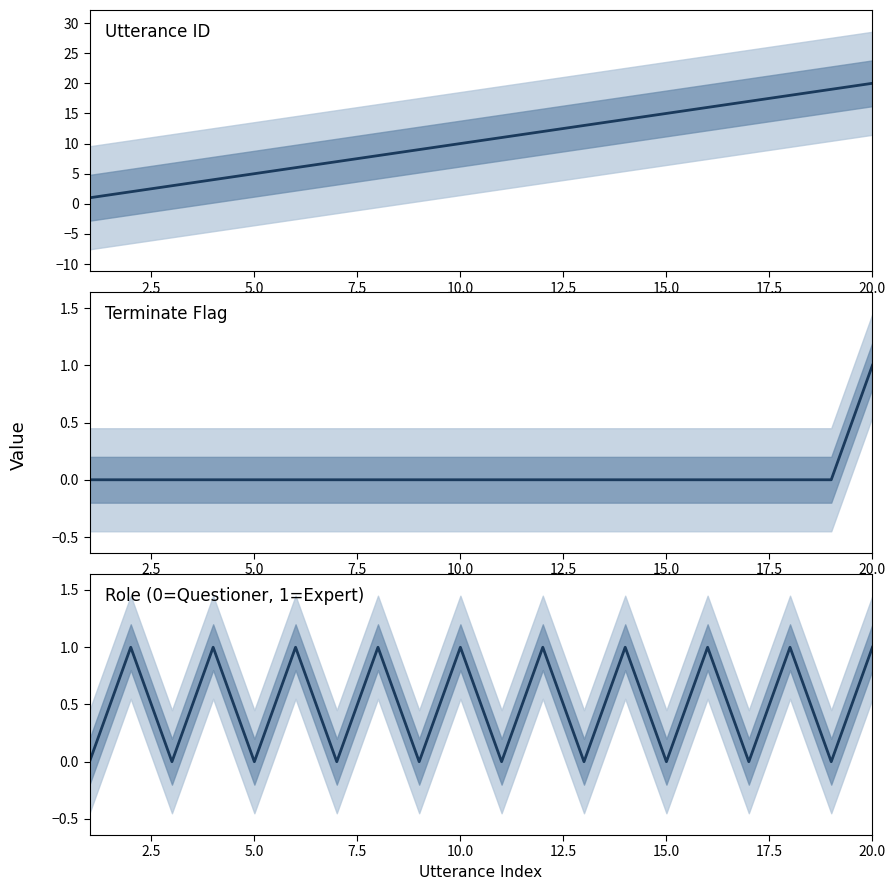

What is the sum of all Role (0=Questioner, 1=Expert) values?

10